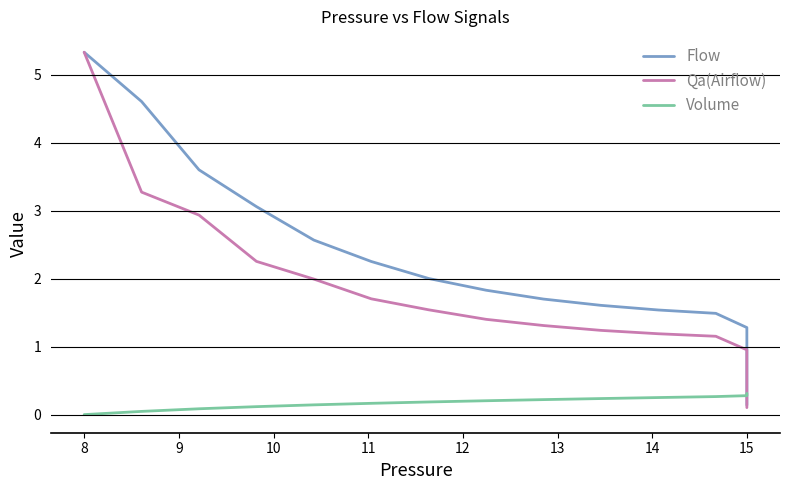

What is the average value of the Volume series?

0.2